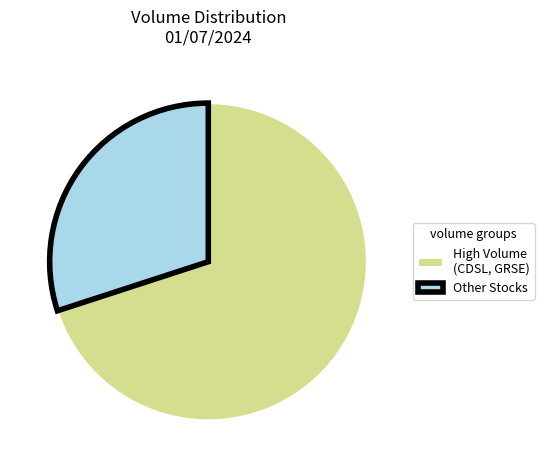

Combined, do High Volume (CDSL, GRSE) and Other Stocks account for over 50%?

Yes